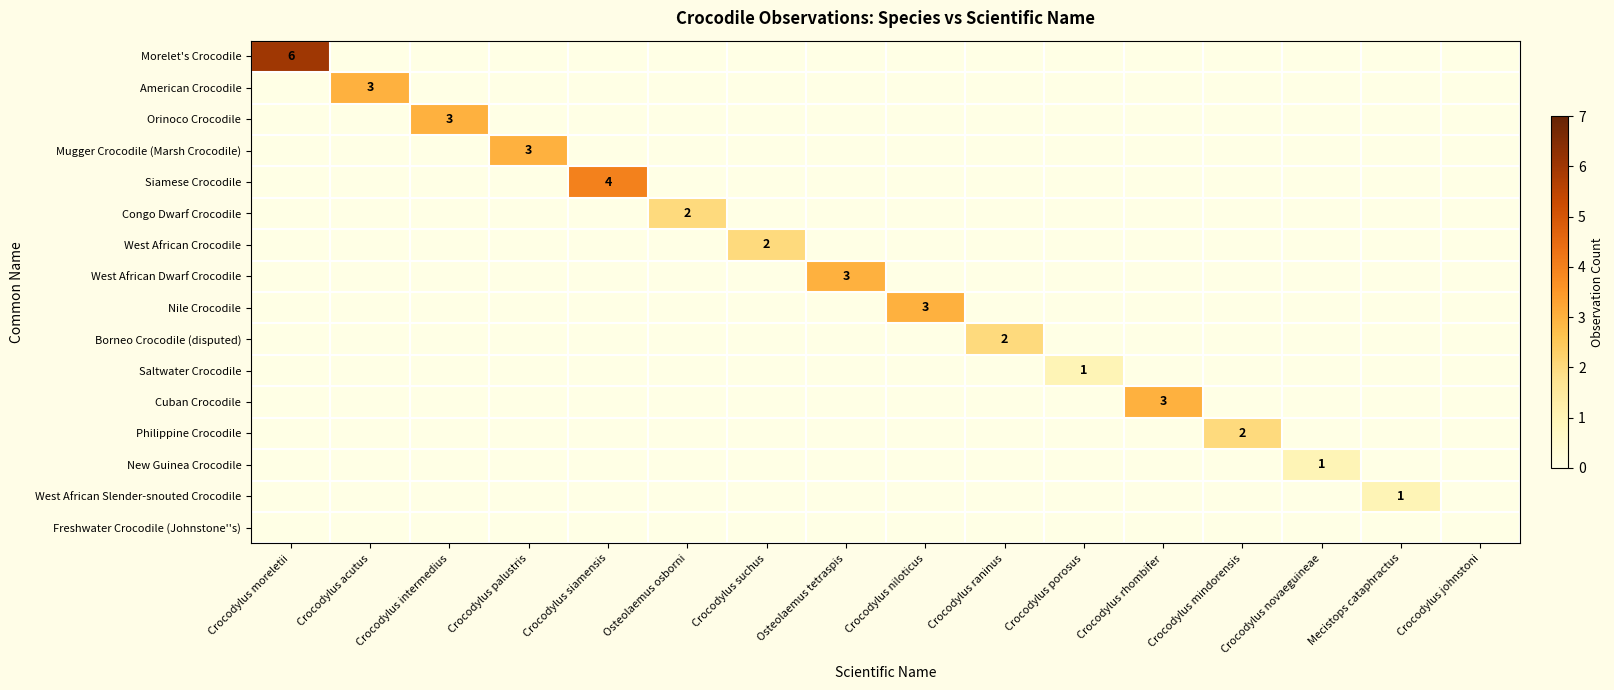

Is the value of Cuban Crocodile at Crocodylus johnstoni greater than the value of Orinoco Crocodile at Osteolaemus tetraspis?

No